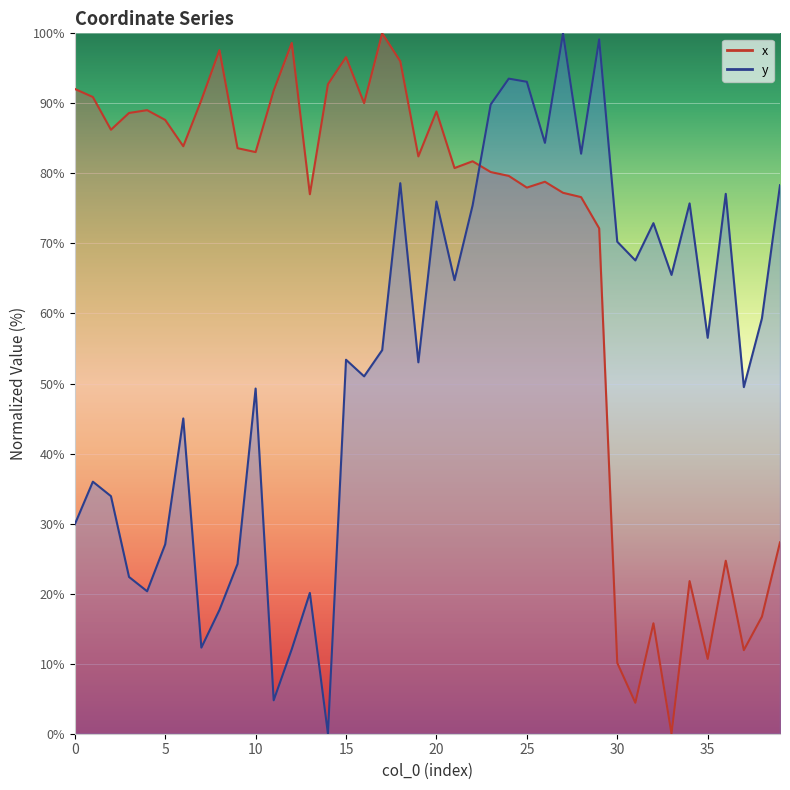

Count the number of categories in the chart.

40